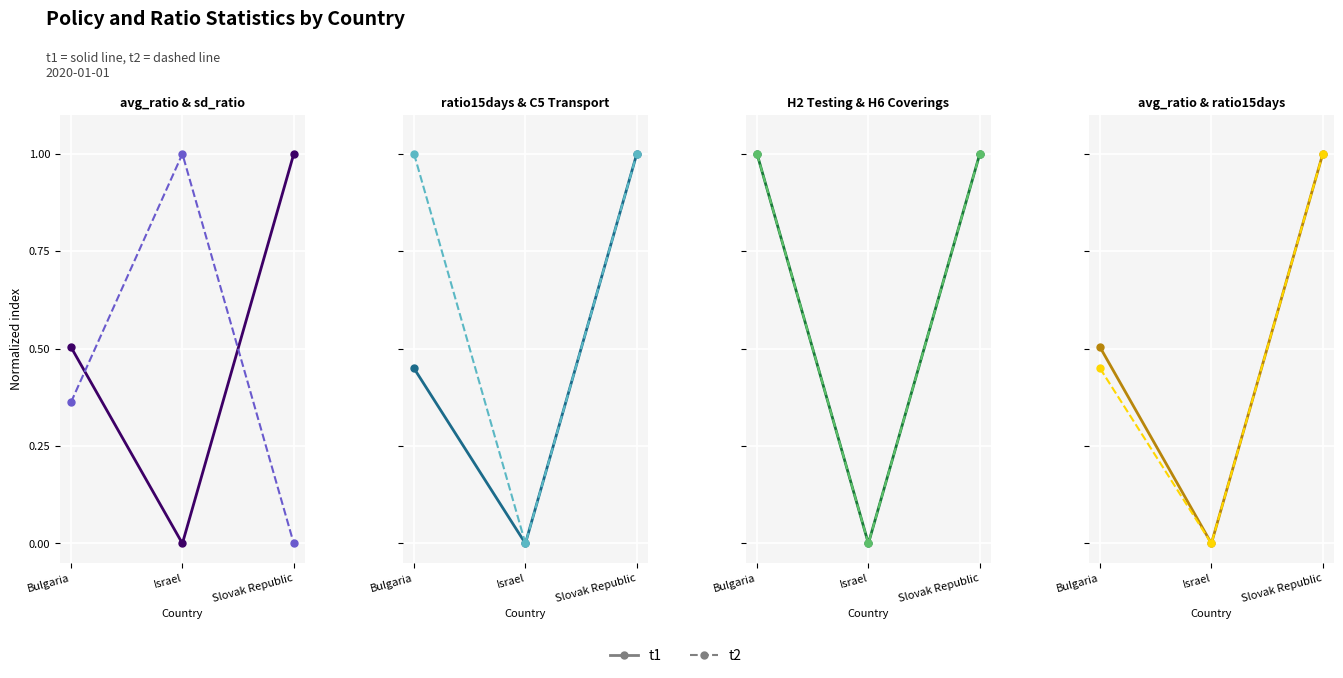

Is the value of t1 at Slovak Republic greater than the value of t2 at Slovak Republic?

No